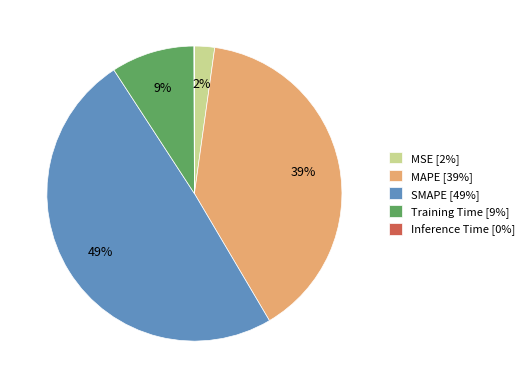

Does MAPE represent more than half of the total?

No